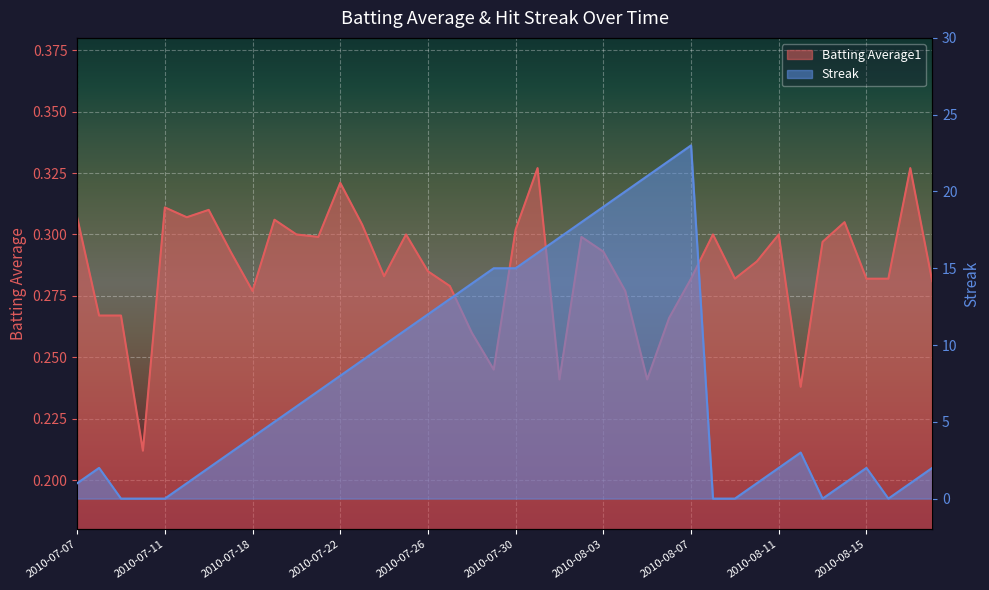

True or false: Streak and Batting Average1 intersect in this chart.

True